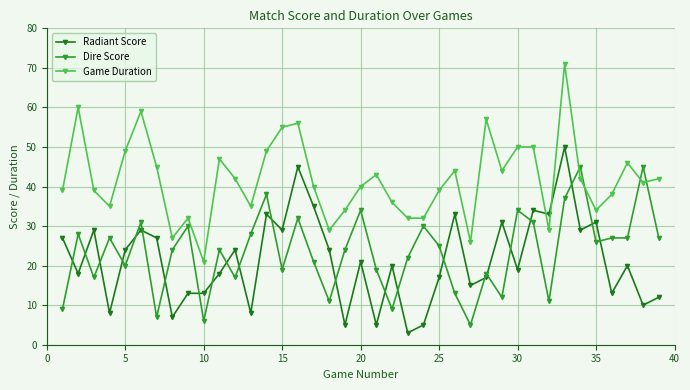

What is the greatest value displayed?

71